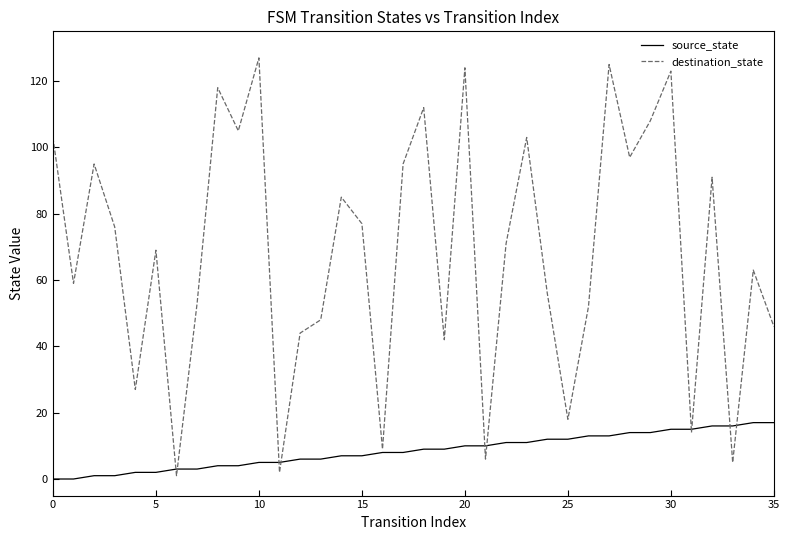

Which series has the largest range (max minus min)?

destination_state